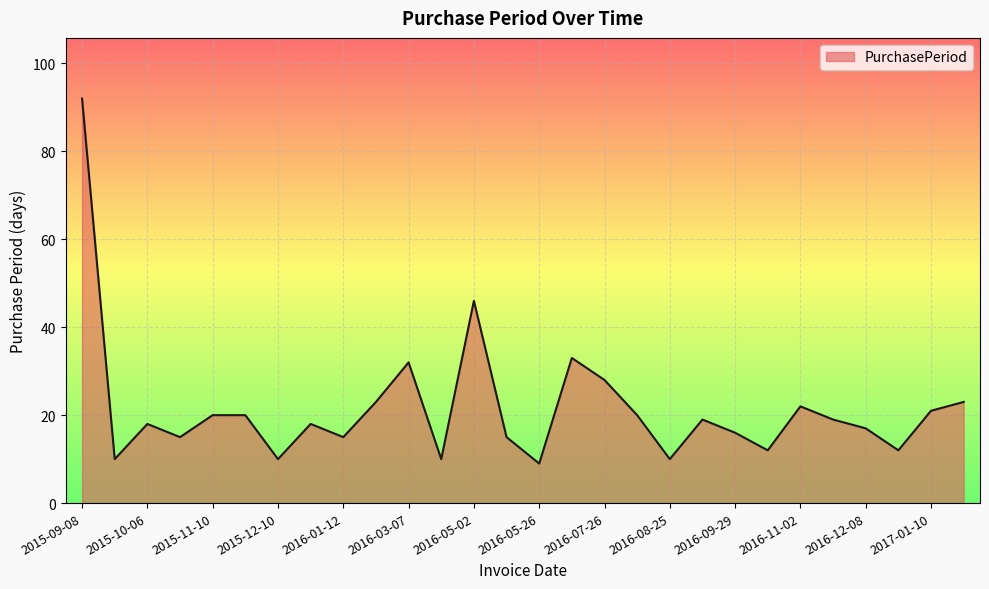

What is the minimum value shown in the chart?

9